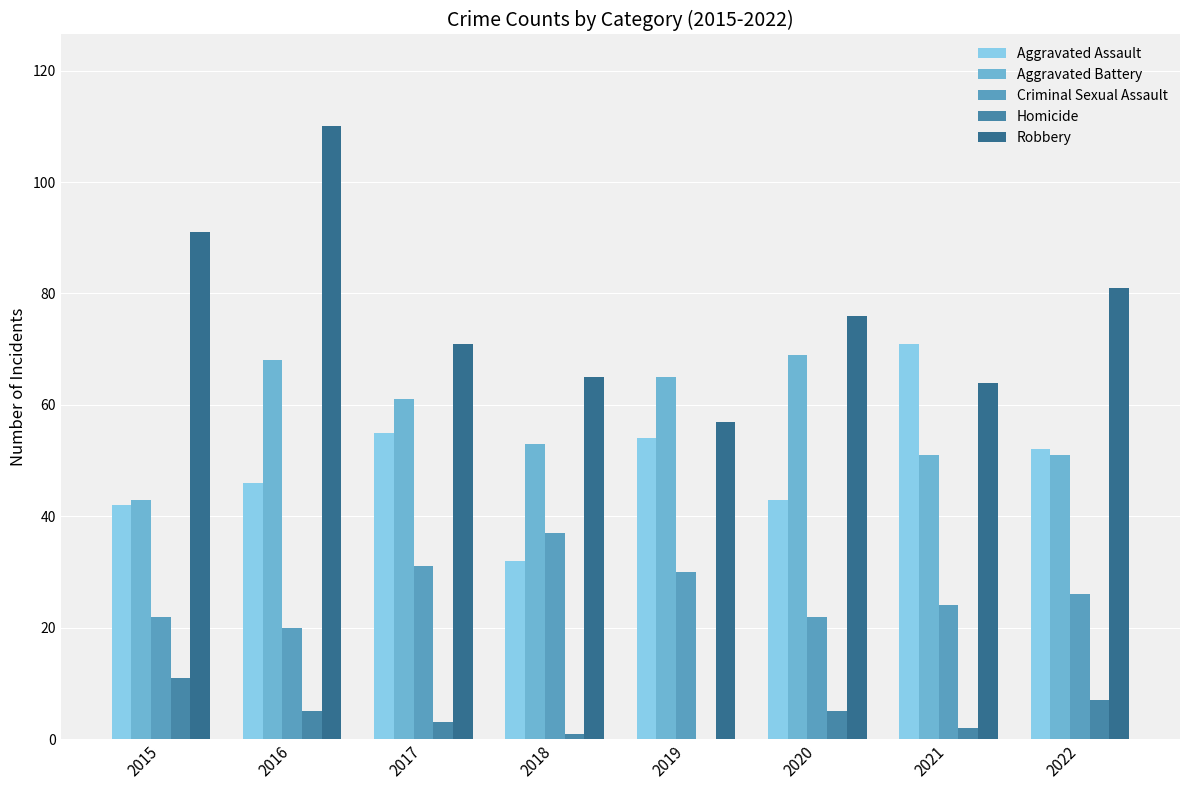

How many categories are shown in the chart?

8